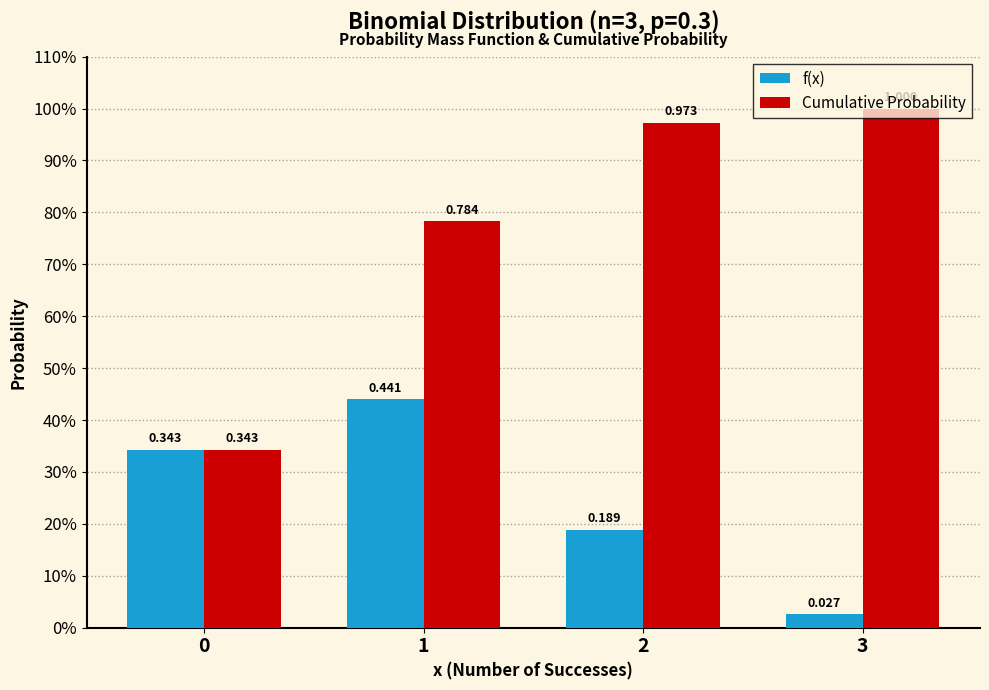

What is the difference between the second highest and minimum values in the f(x) series?

0.3